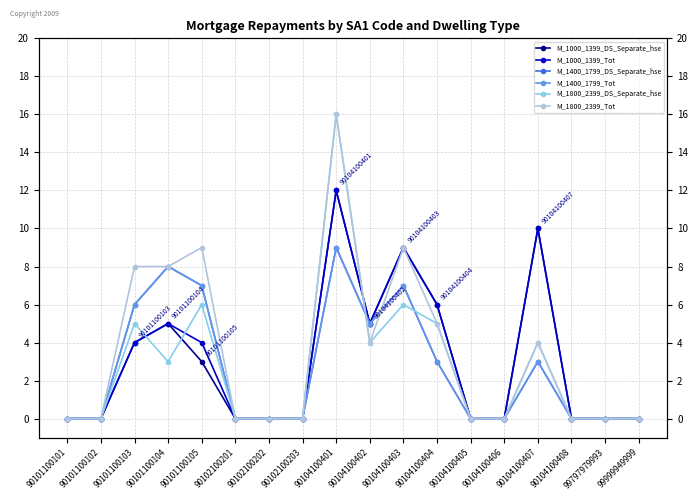

Is the value of M_1800_2399_DS_Separate_hse at 90104100408 greater than the value of M_1000_1399_Tot at 90104100402?

No